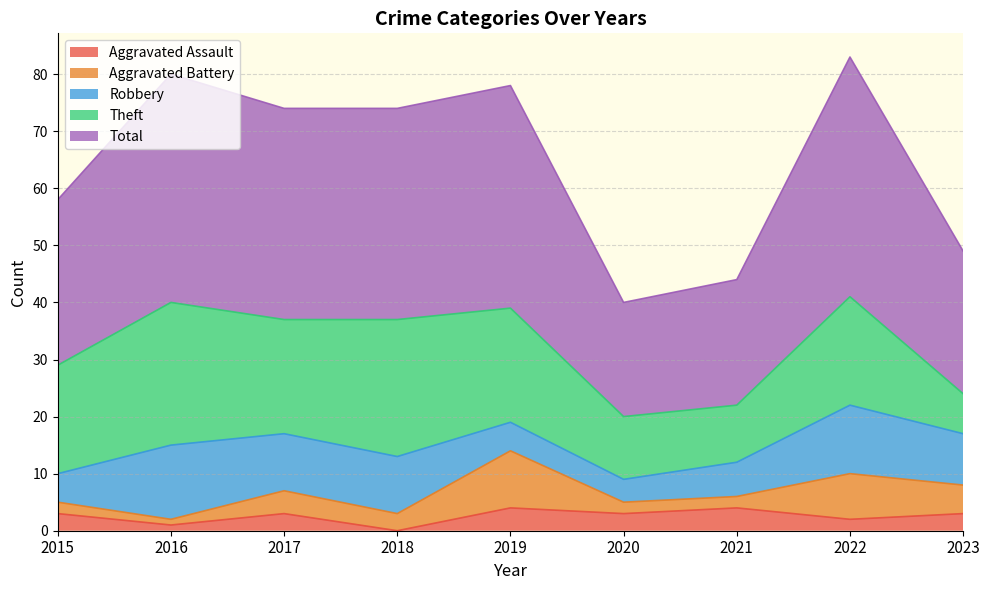

How many series are shown in this chart?

5